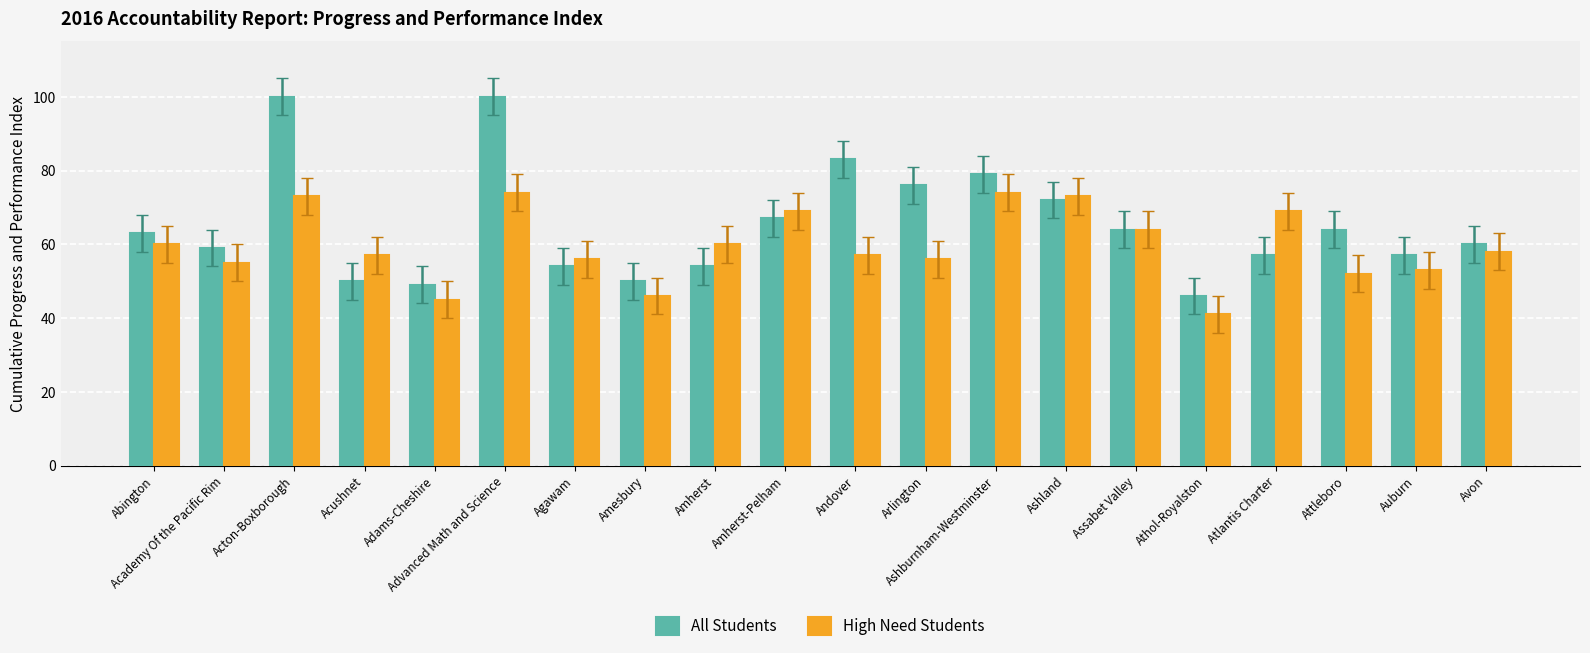

At which label does High Need Students first exceed 58?

Abington